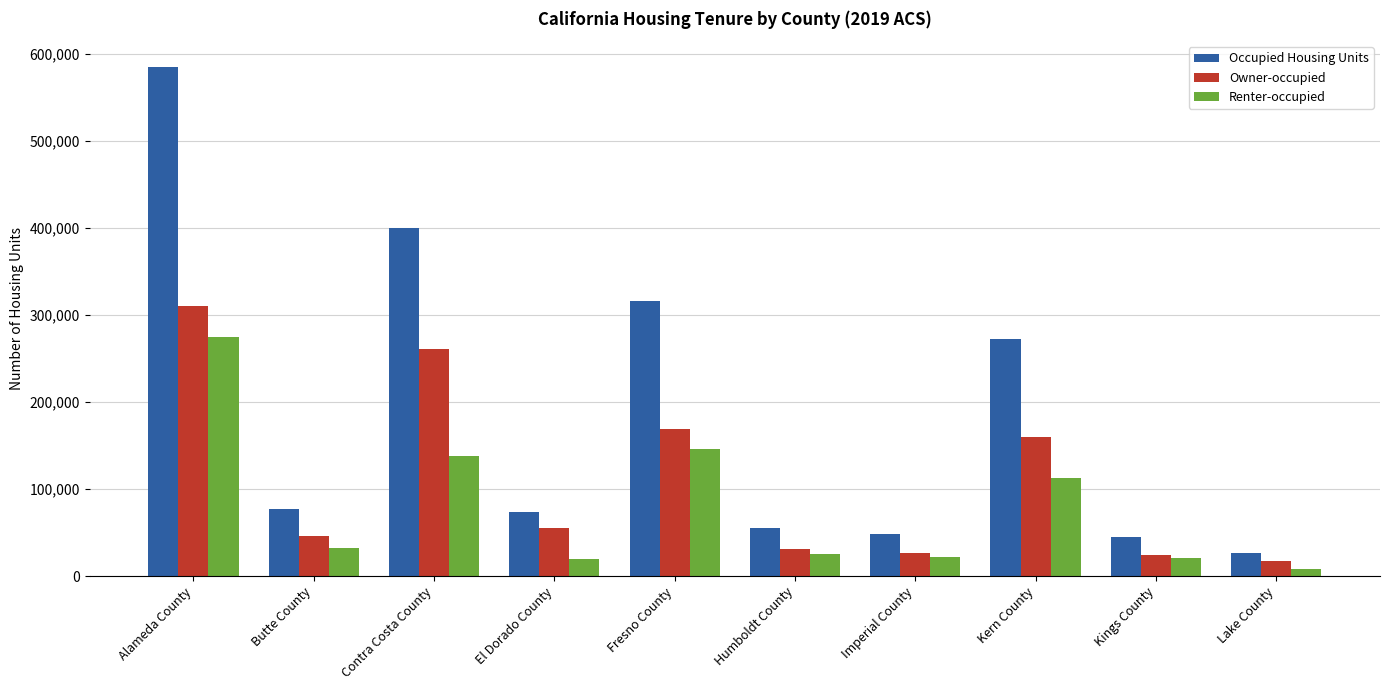

What is the sum of the Occupied Housing Units values at Butte County and El Dorado County?

151867